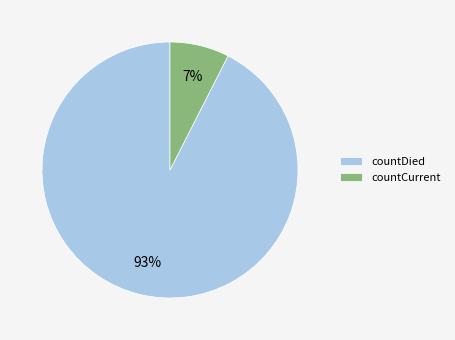

Which has a higher value, countCurrent or countDied?

countDied